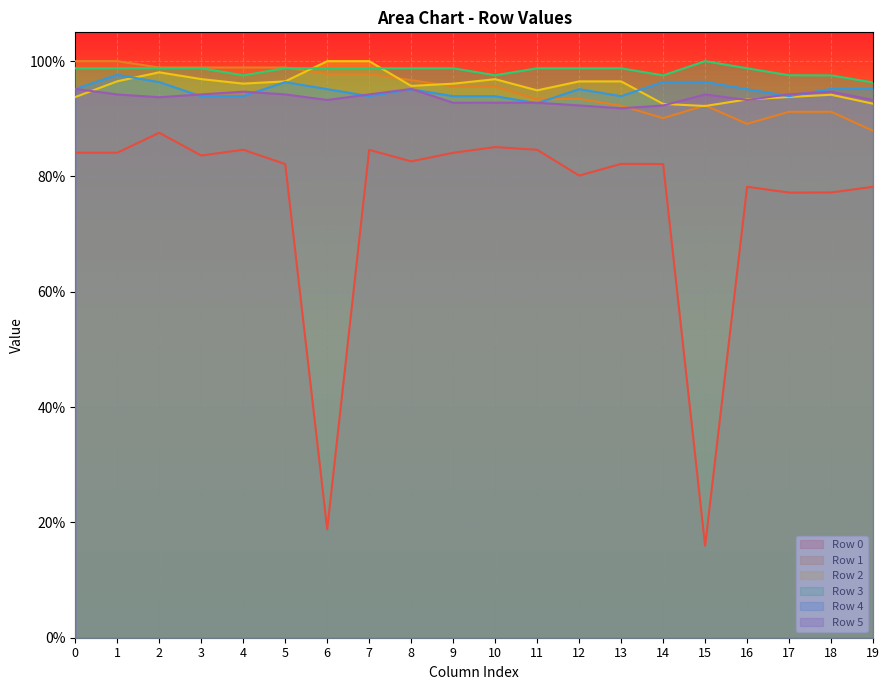

In Row 3, how many points are higher than both neighbors (excluding endpoints)?

2